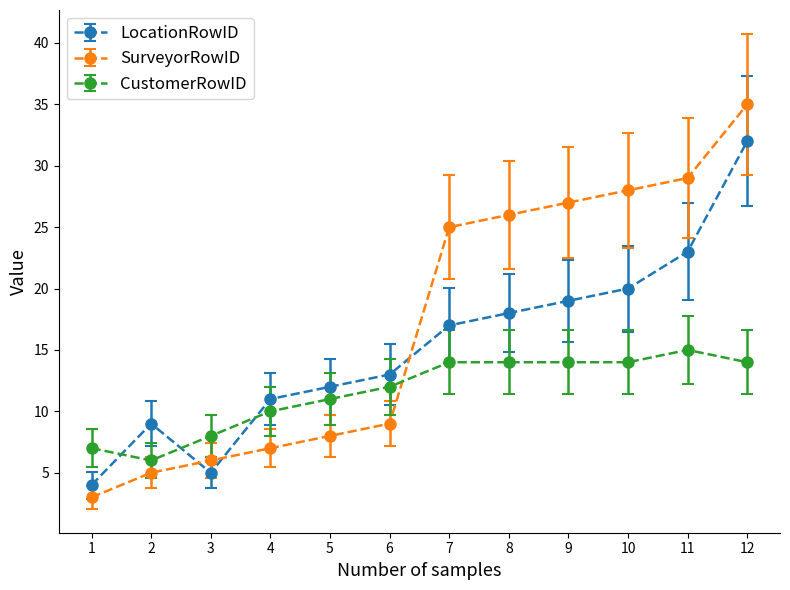

At how many categories does at least one series exceed 22?

6